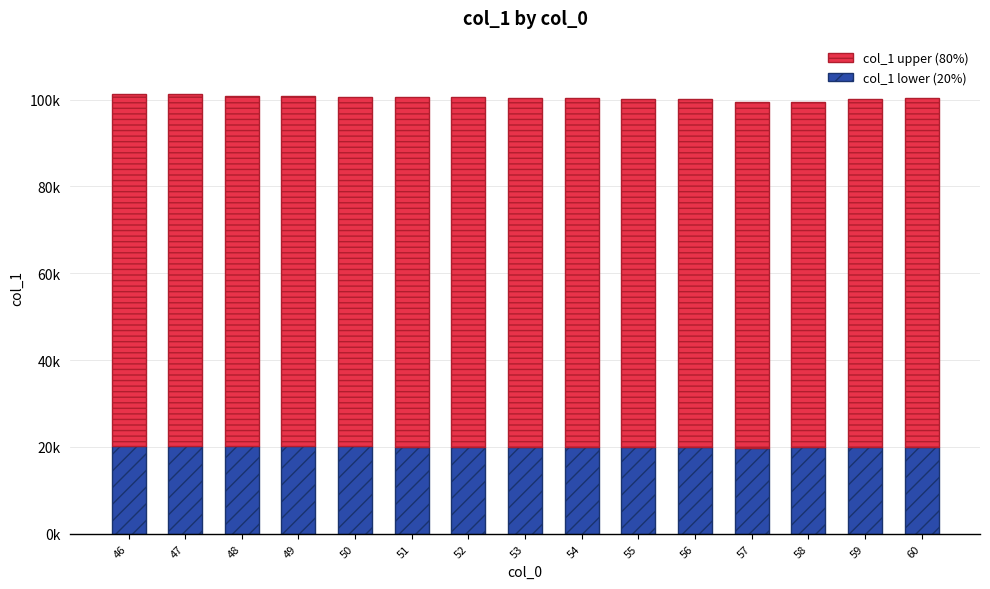

What is the difference between the maximum and minimum values in the col_1 lower (20%) series?

412.9